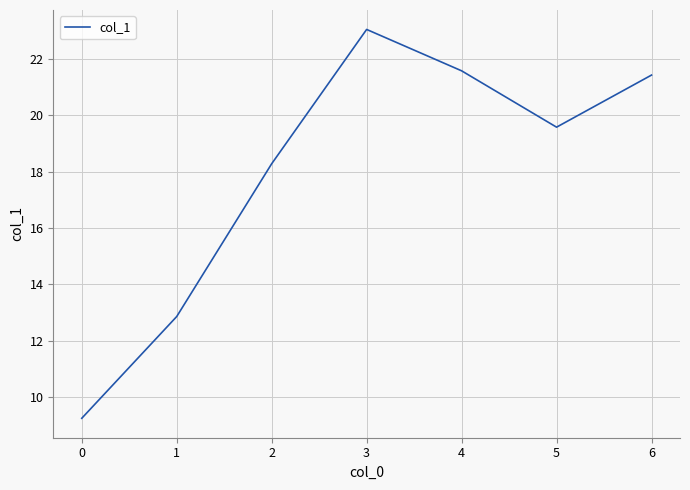

What is the difference between the maximum and minimum values?

13.8